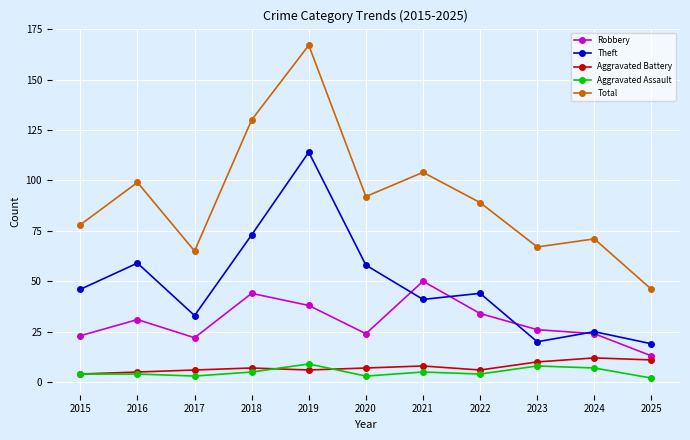

Which series has the largest total across all categories?

Total